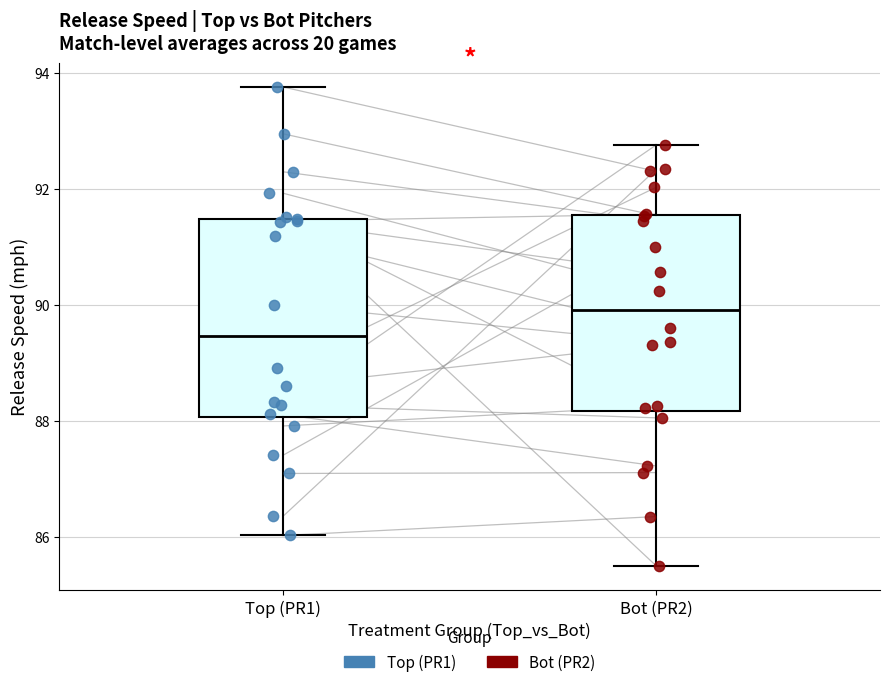

Reading left to right, transcribe this box plot: for each box, give where its median line is, the range the box spans, and where its two whiskers end, as read against the y-axis. The values are not printed on the chart, so give them approximately, as read against the axis.

Top (PR1): median 89.4, box 88.0 to 91.4, whiskers 86.0 to 93.8
Bot (PR2): median 90.0, box 88.2 to 91.6, whiskers 85.6 to 92.8